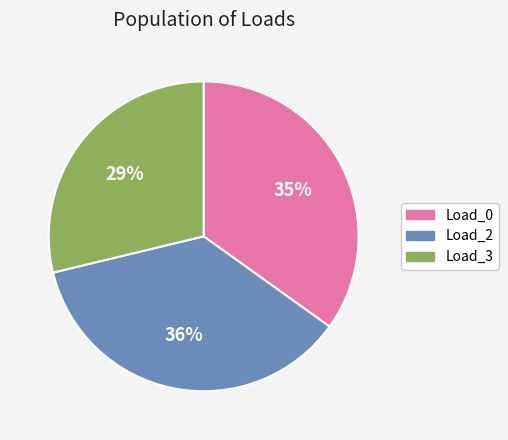

What percentage is the Load_2 slice, to the nearest percent?

36%